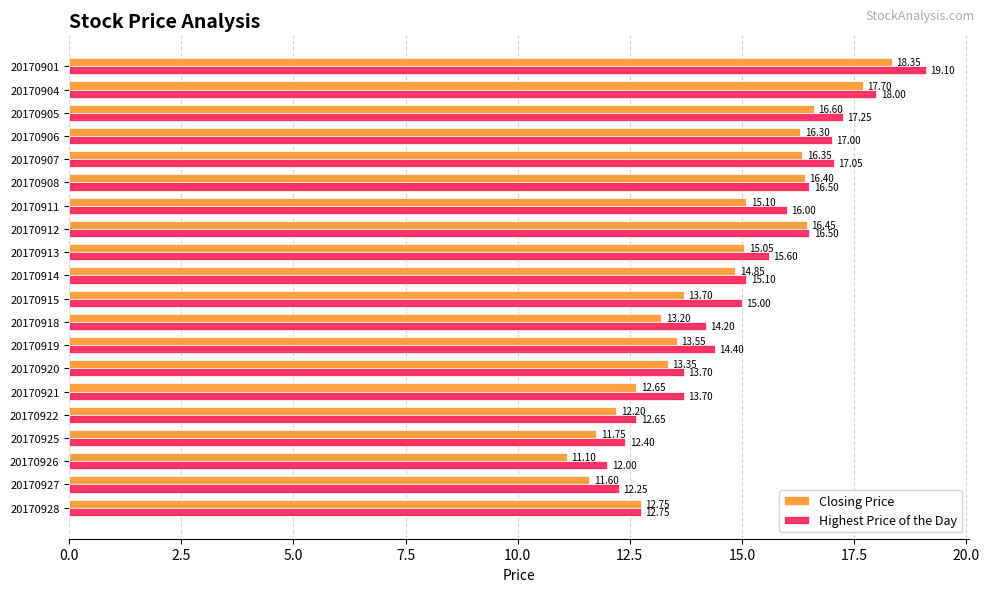

What is the total value across all series at 20170915?

28.7